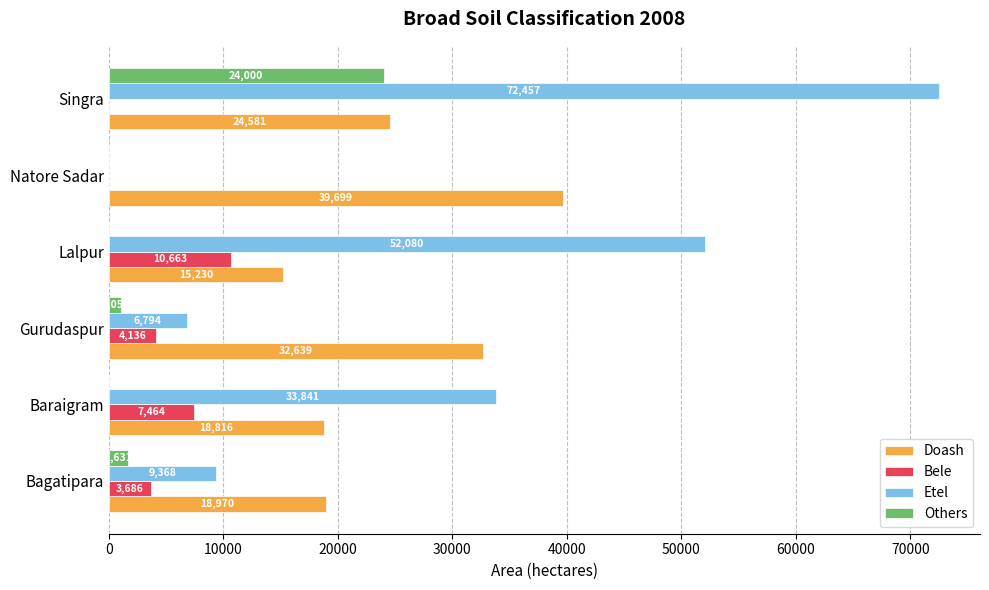

Which label corresponds to the largest value in the chart?

Singra